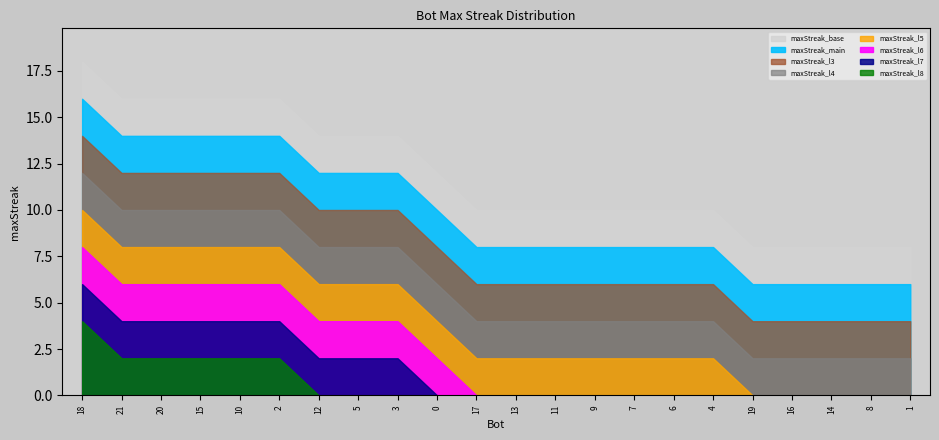

How many values exceed 10?

10